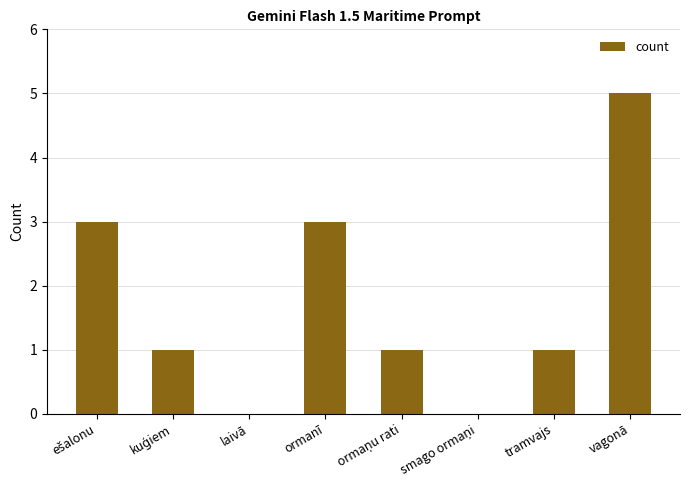

What is the sum of all values?

14